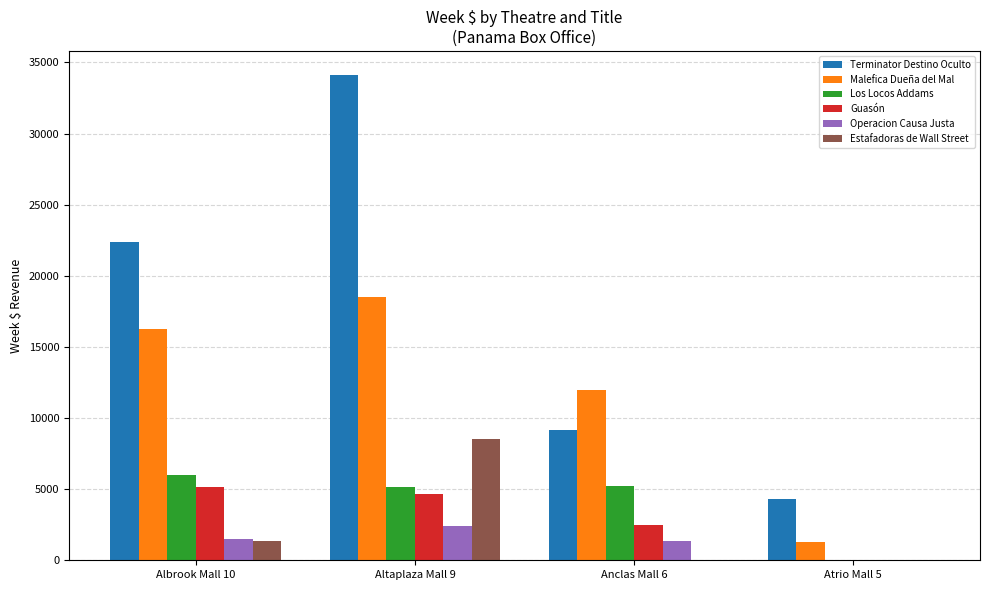

Is the value of Guasón at Albrook Mall 10 greater than the value of Operacion Causa Justa at Albrook Mall 10?

Yes